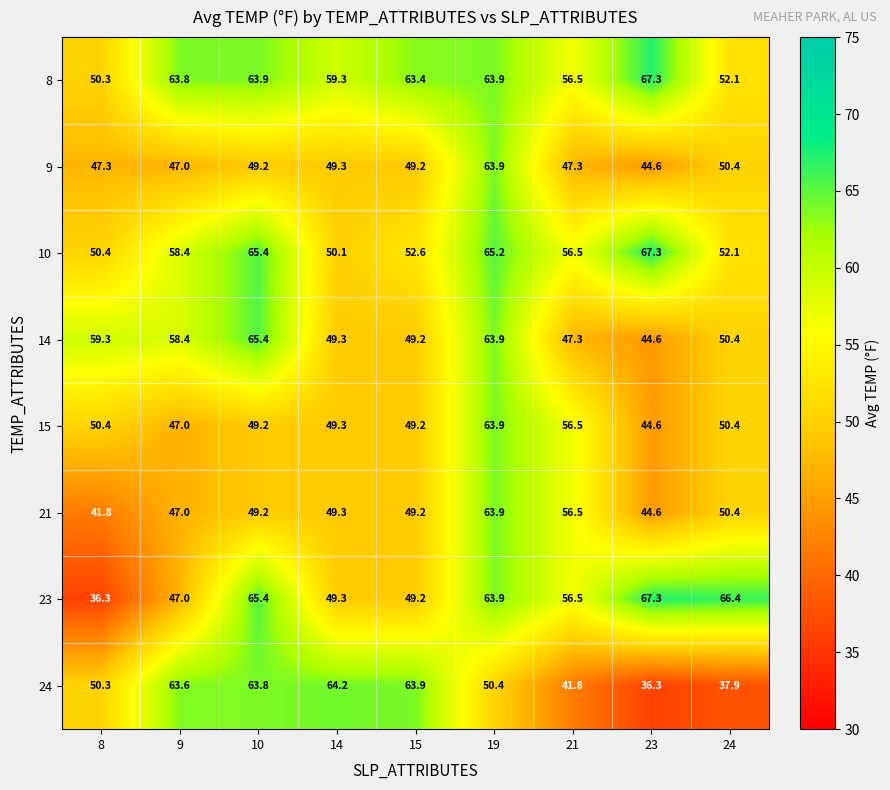

Rank the categories by 24 value from highest to lowest.

14, 15, 10, 9, 19, 8, 21, 24, 23